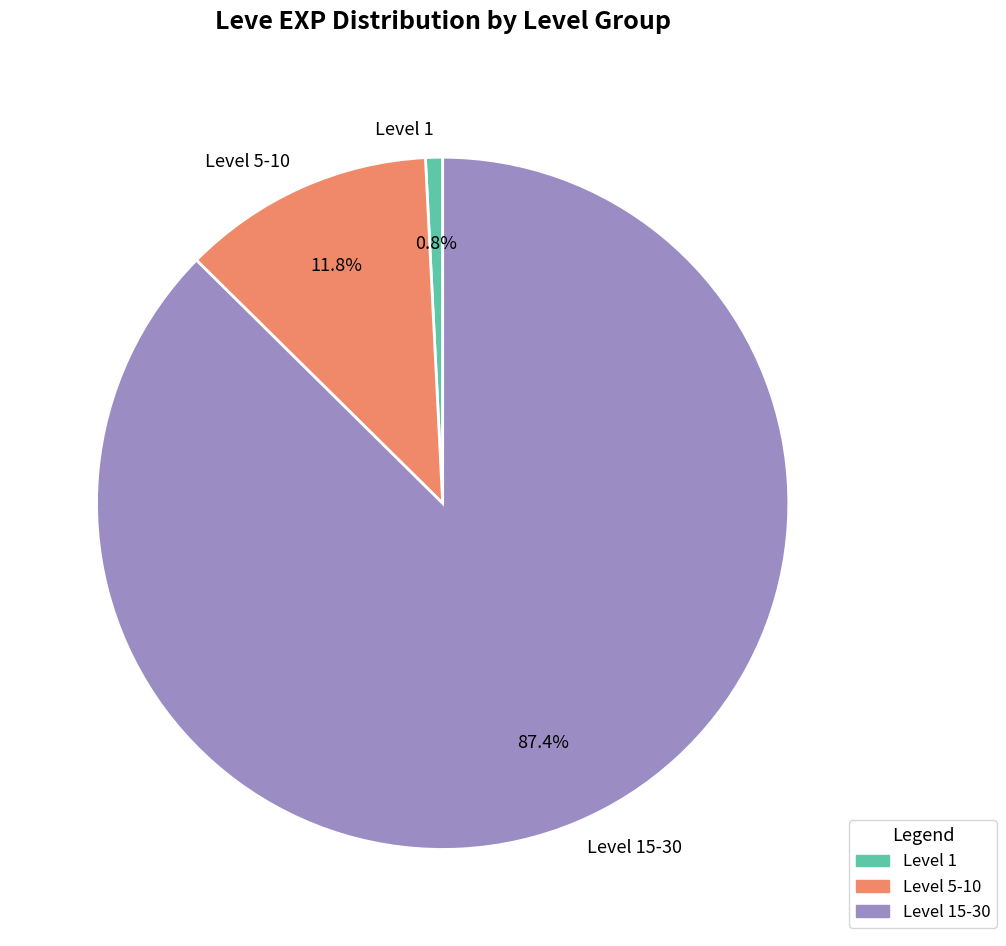

Count the number of slices in the pie.

3